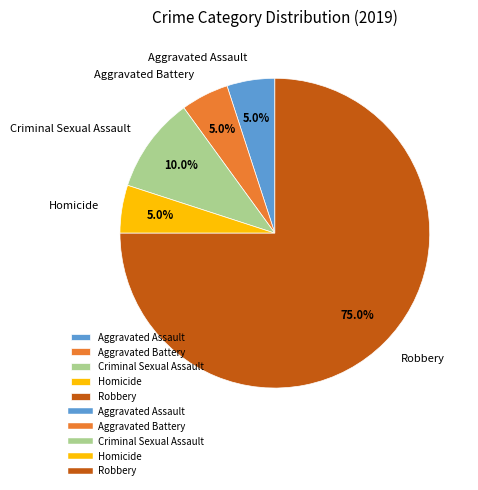

What is the largest slice in the pie chart?

Robbery